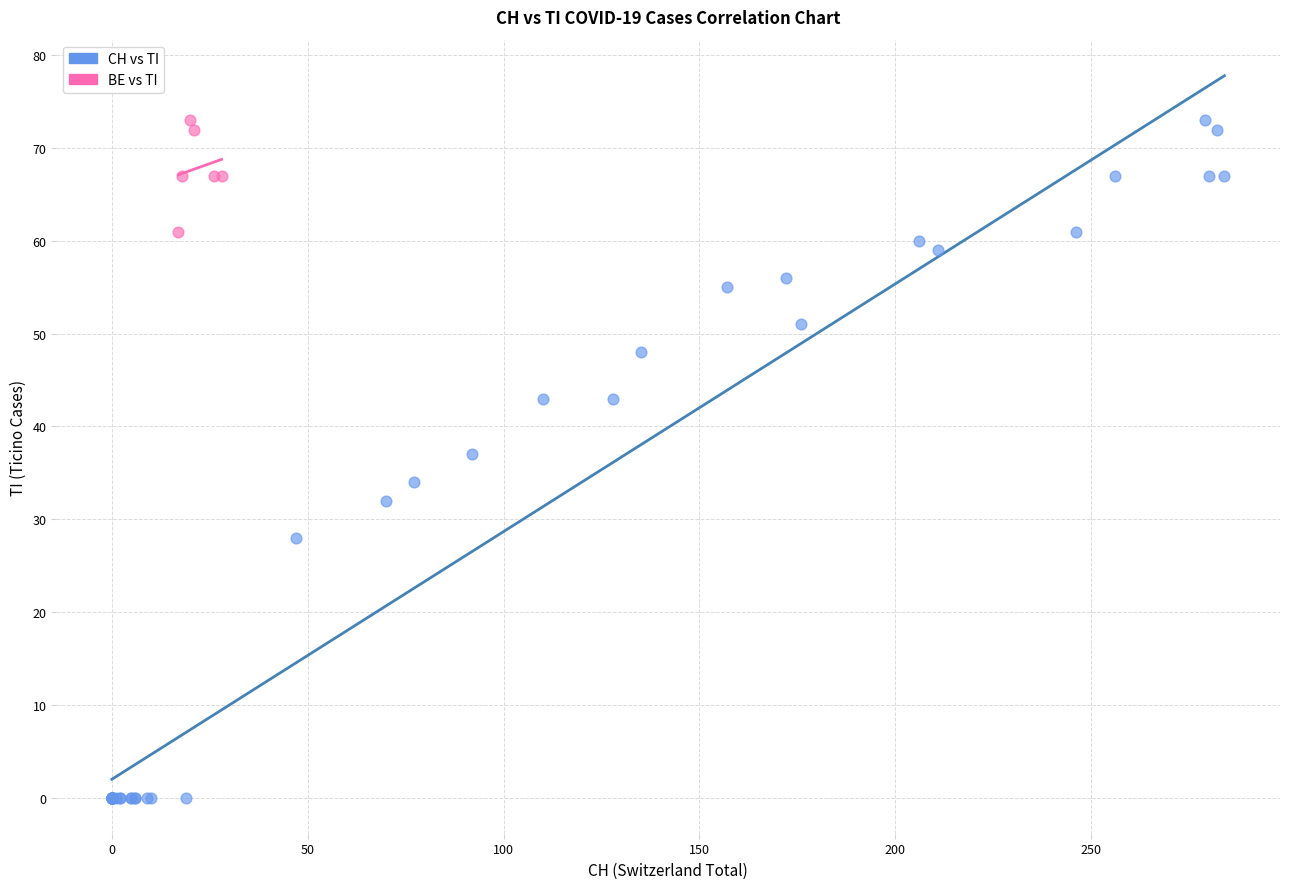

Which series reaches the minimum Y coordinate?

CH vs TI